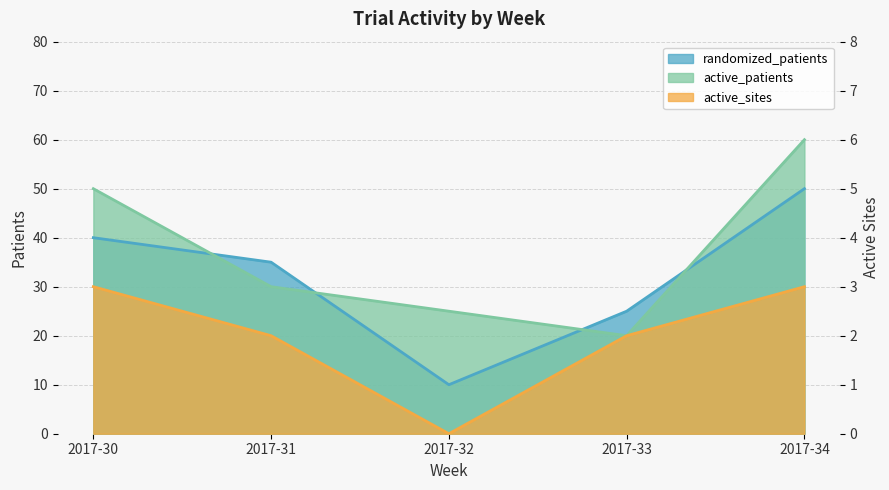

At how many categories does at least one series exceed 16?

5